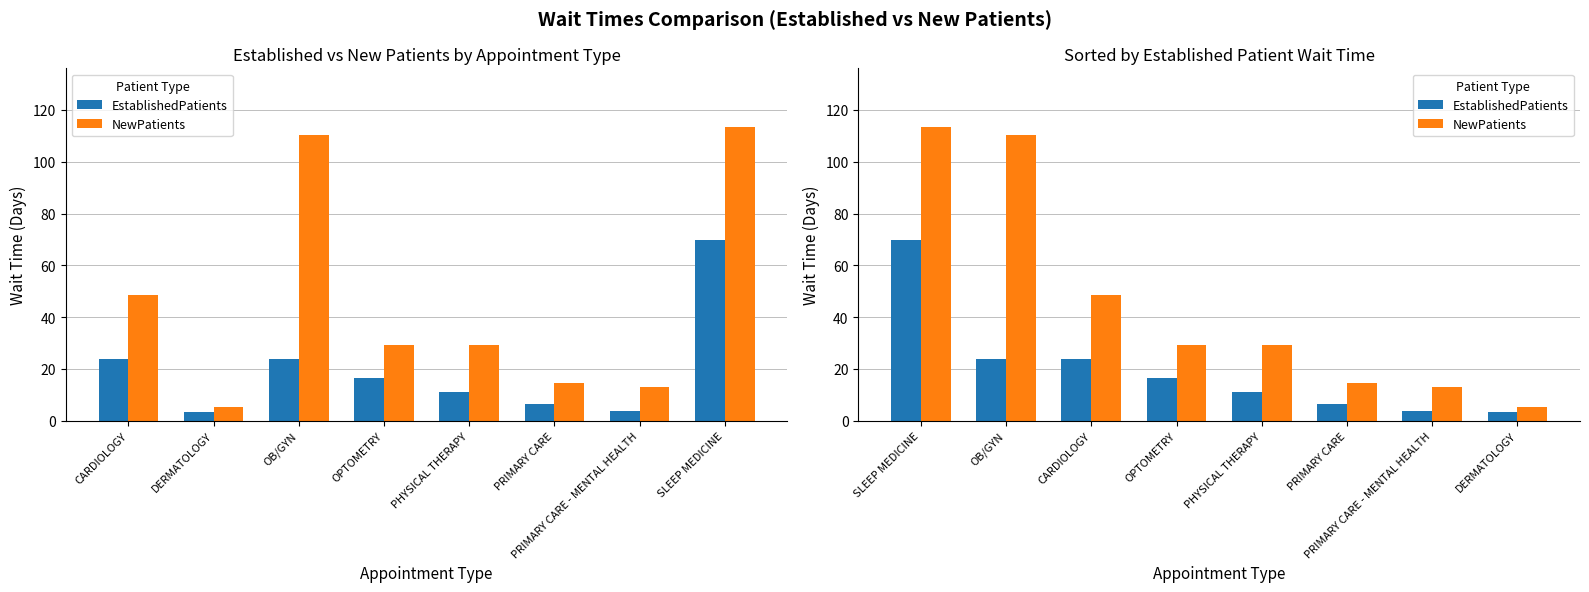

What is the sum of the EstablishedPatients values at PRIMARY CARE and PHYSICAL THERAPY?

17.5